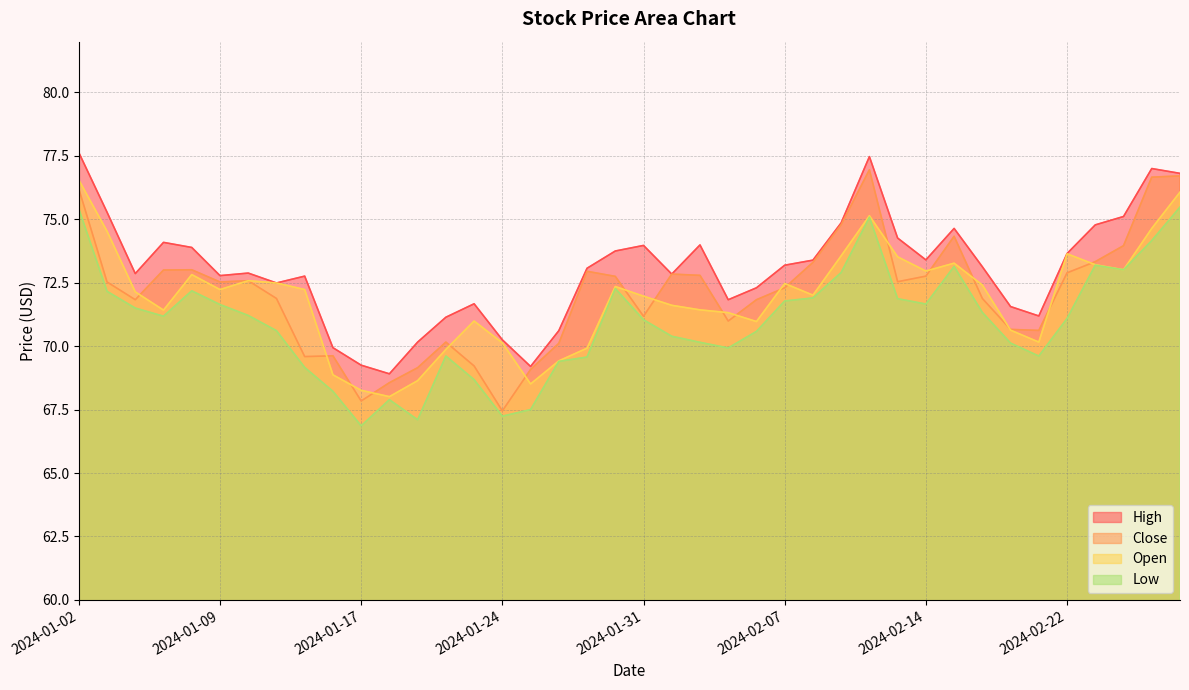

How many values in the Low series exceed 71?

22